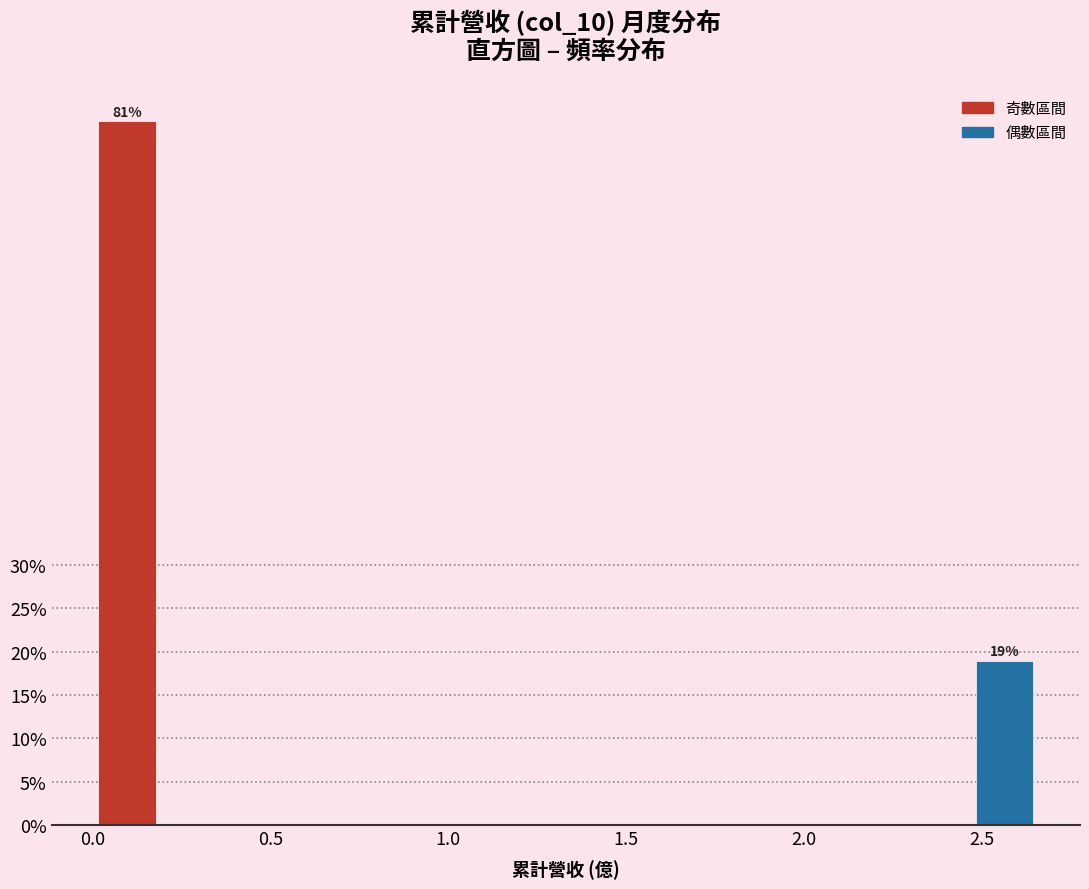

Read against the x-axis, roughly where is the centre of the tallest bar?

0.10